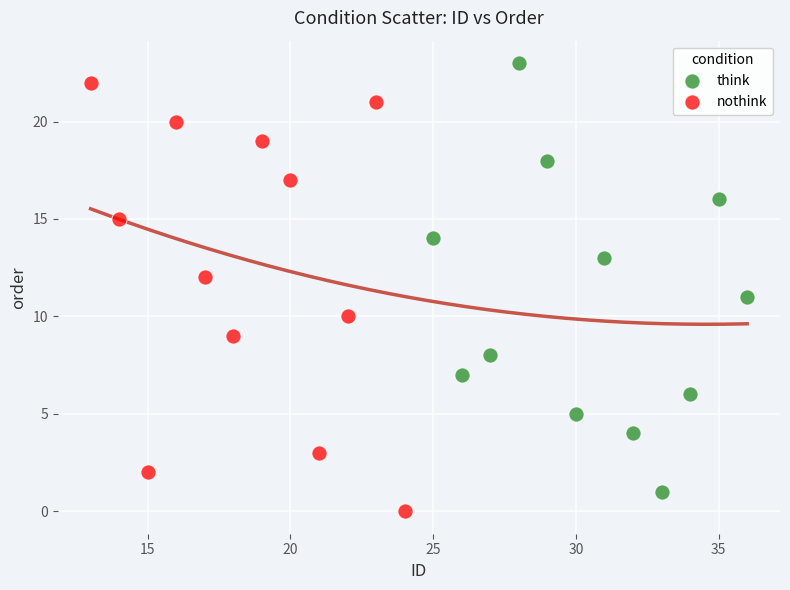

Which series reaches the maximum Y coordinate?

think